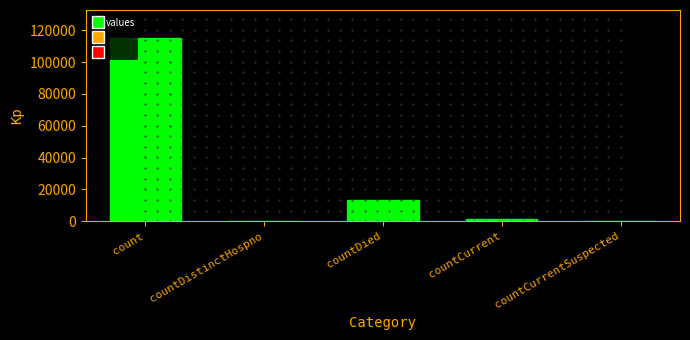

At which label is the value closest to 57689?

countDied